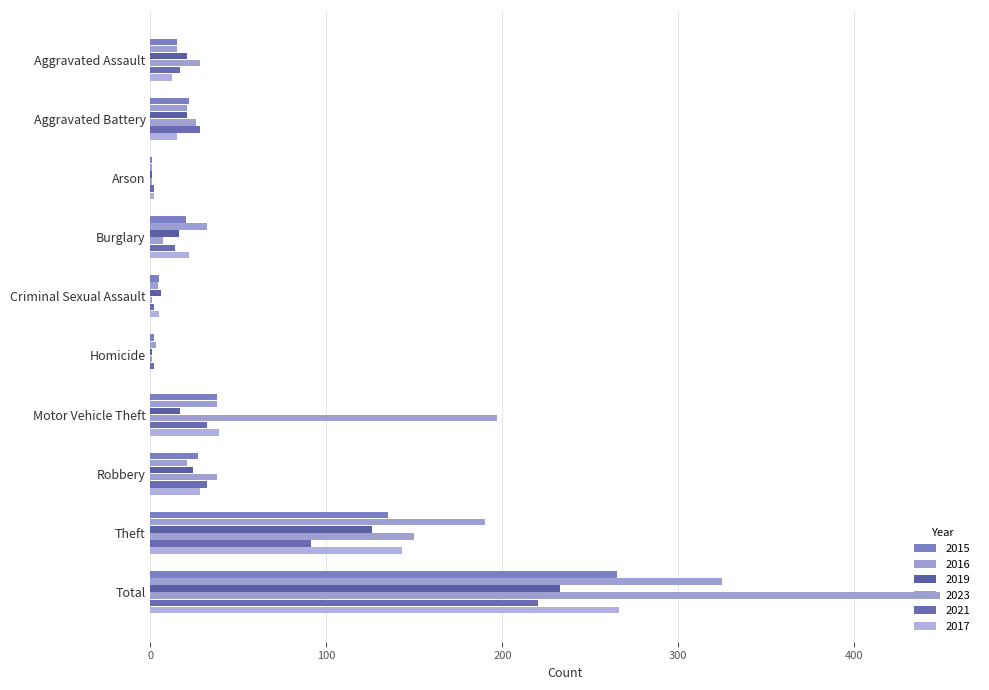

Where does the 2017 series first go above 22?

Motor Vehicle Theft